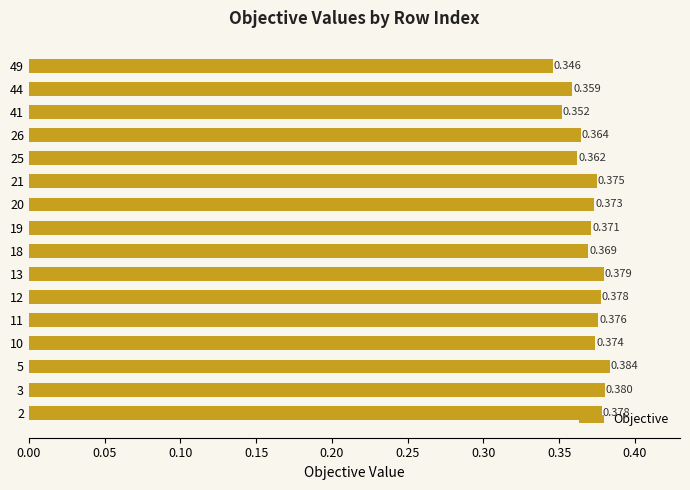

How many bars are there in total?

16